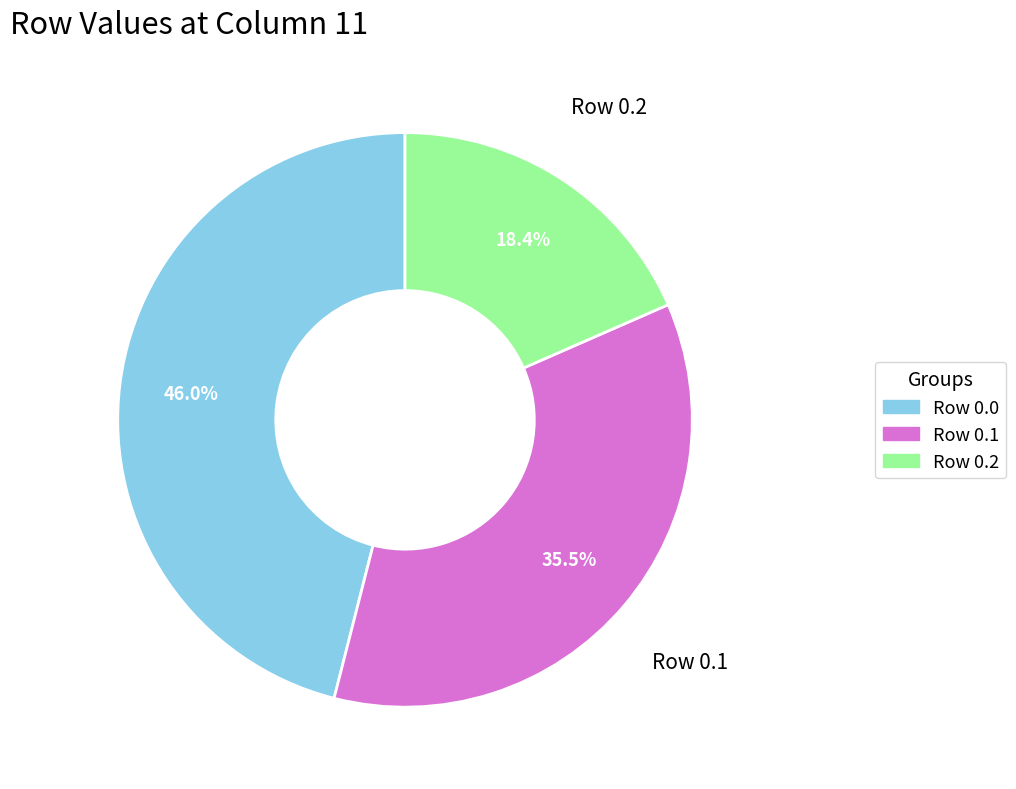

Count the number of slices in the pie.

3